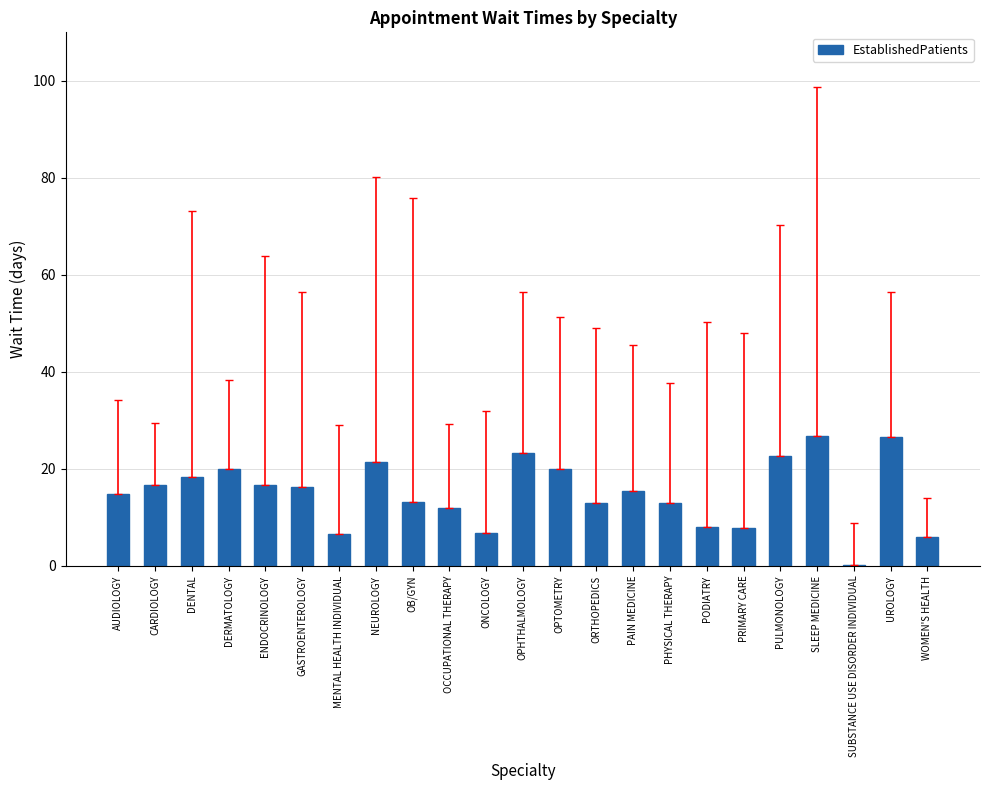

The chart shows a value of 13.2 at OB/GYN. True or false?

True